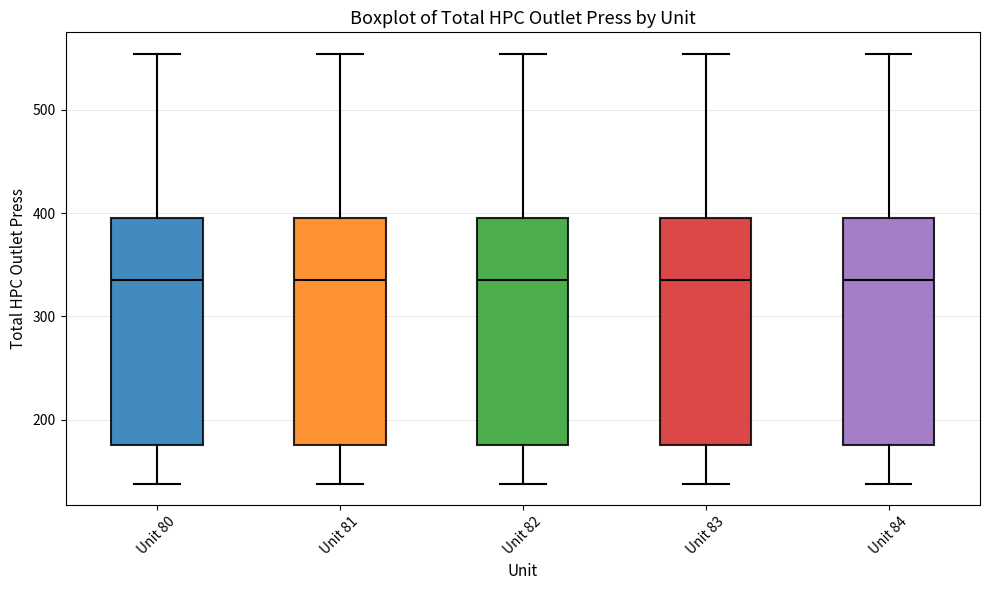

Where does the upper whisker of the box for Unit 80 end on the y-axis? The values are not printed on the chart, so give them approximately, as read against the axis.

550